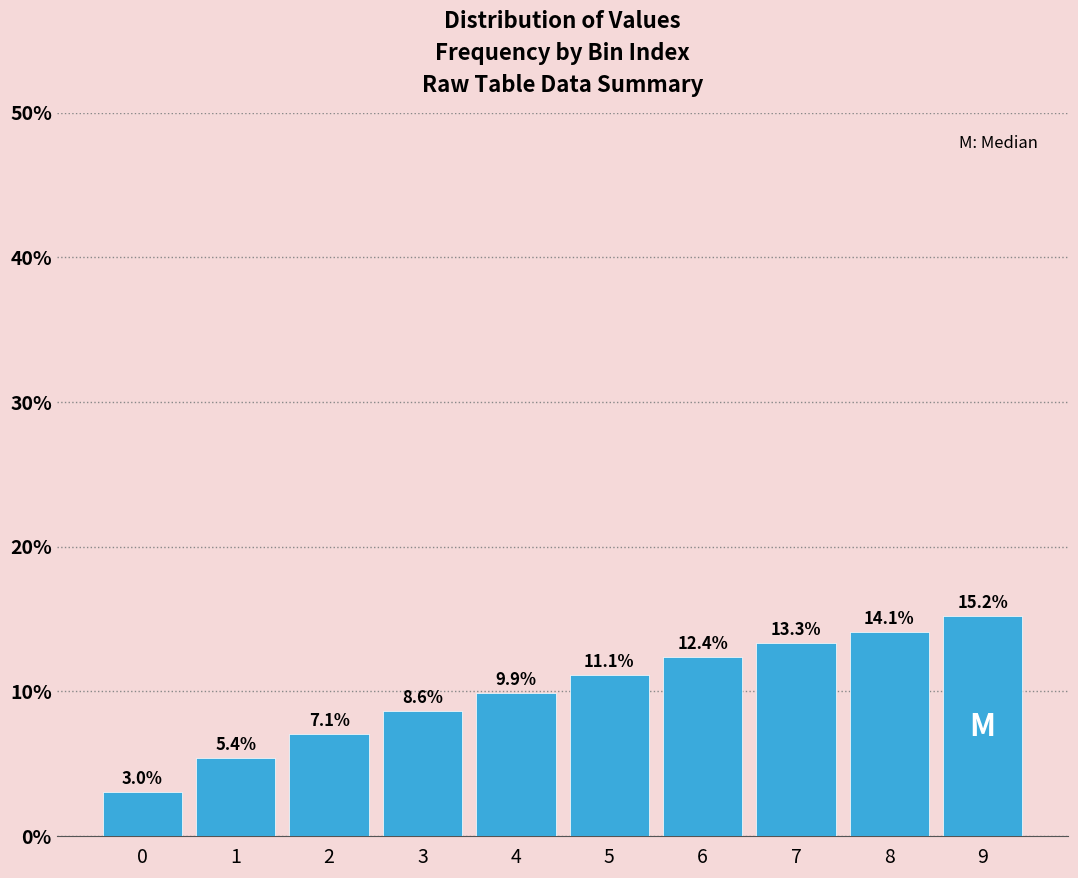

Reading left to right, list all the values displayed in this chart.

3.0	5.4	7.1	8.6	9.9	11.1	12.4	13.3	14.1	15.2